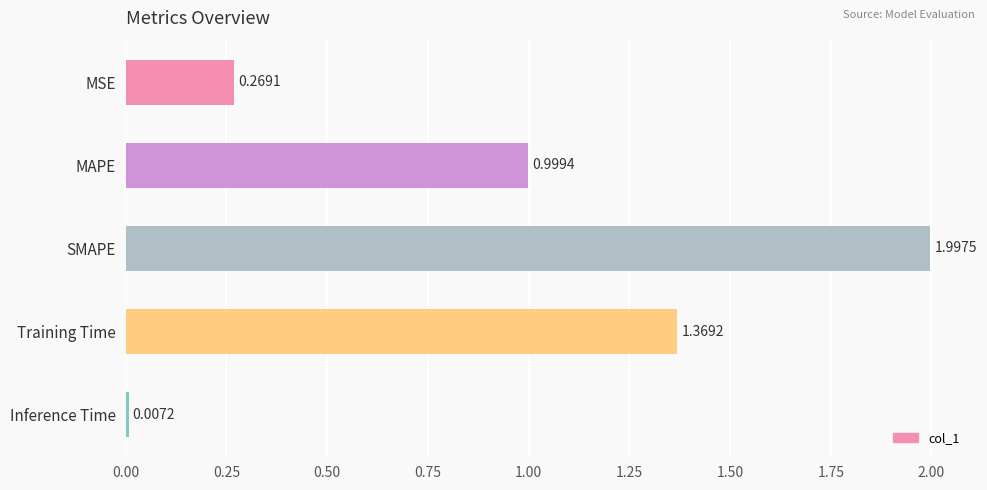

Rank the categories by value from lowest to highest.

Inference Time, MSE, MAPE, Training Time, SMAPE